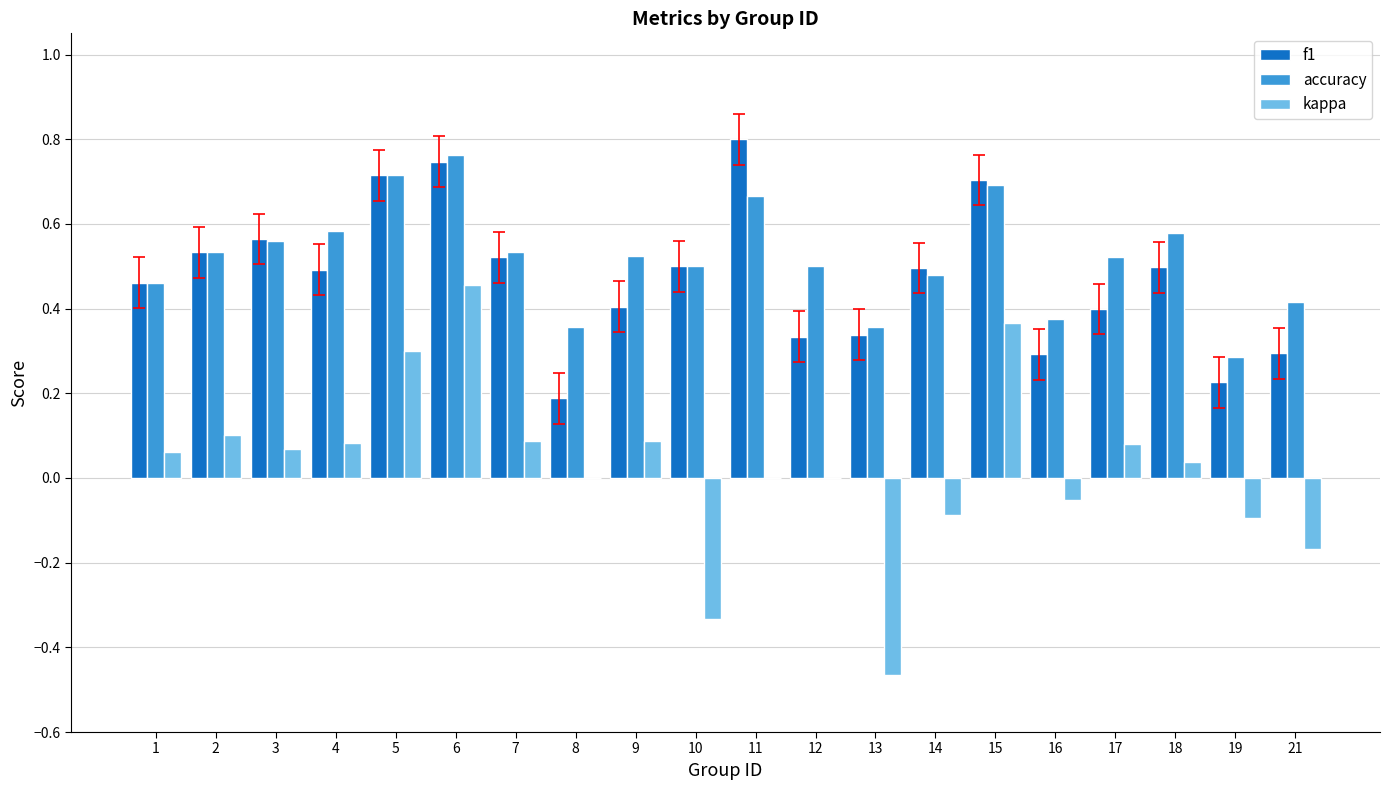

What is the sum of the f1 values at 2 and 7?

1.1